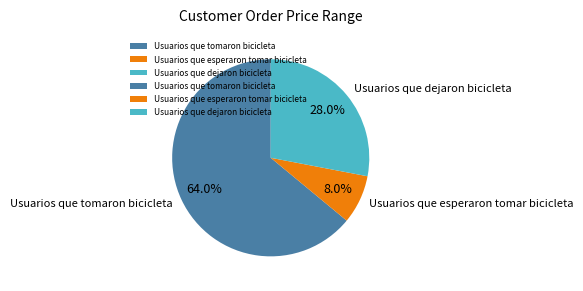

How many segments does this pie chart have?

3